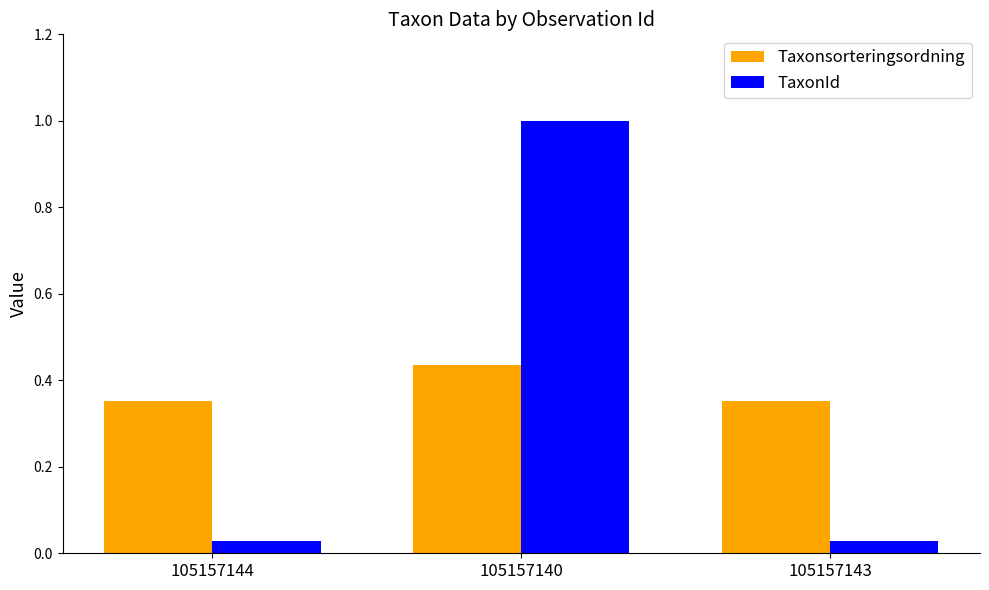

At how many categories does at least one series exceed 0?

3